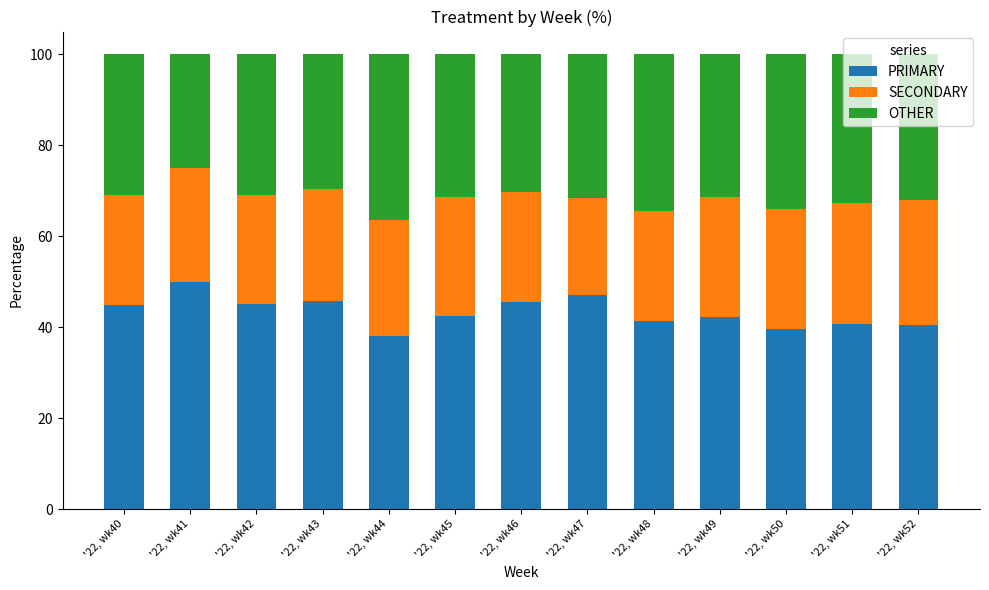

The value of PRIMARY at '22, wk52 is 55.8. True or false?

False